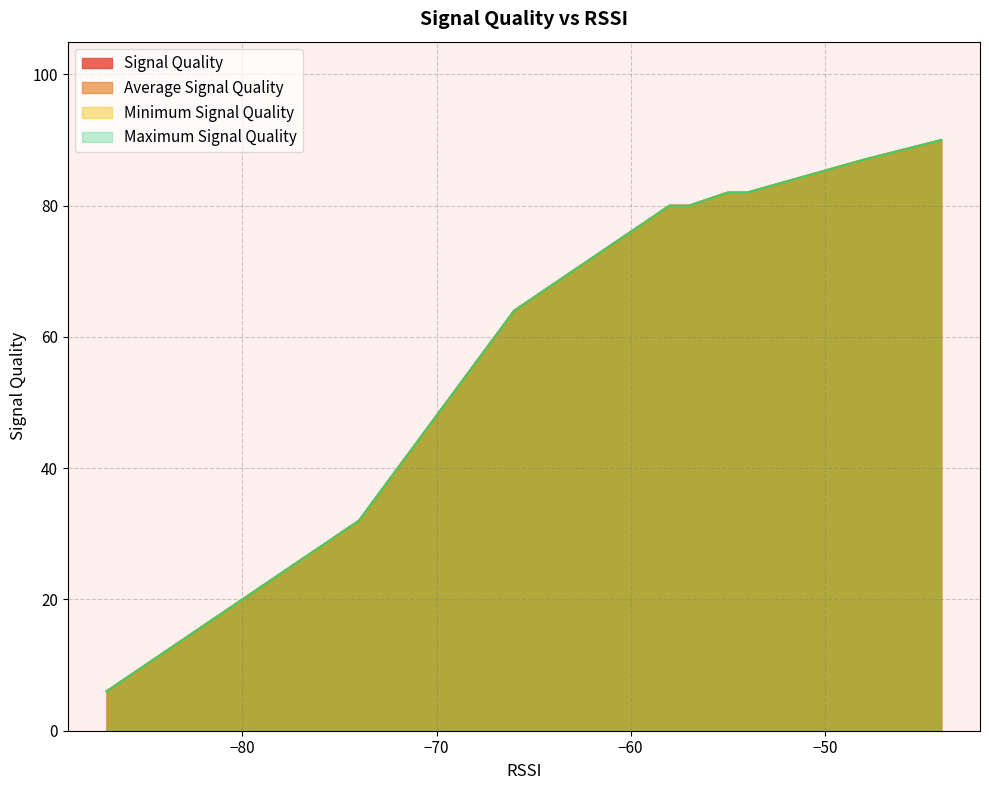

Does the chart display data point markers on the line(s)?

No